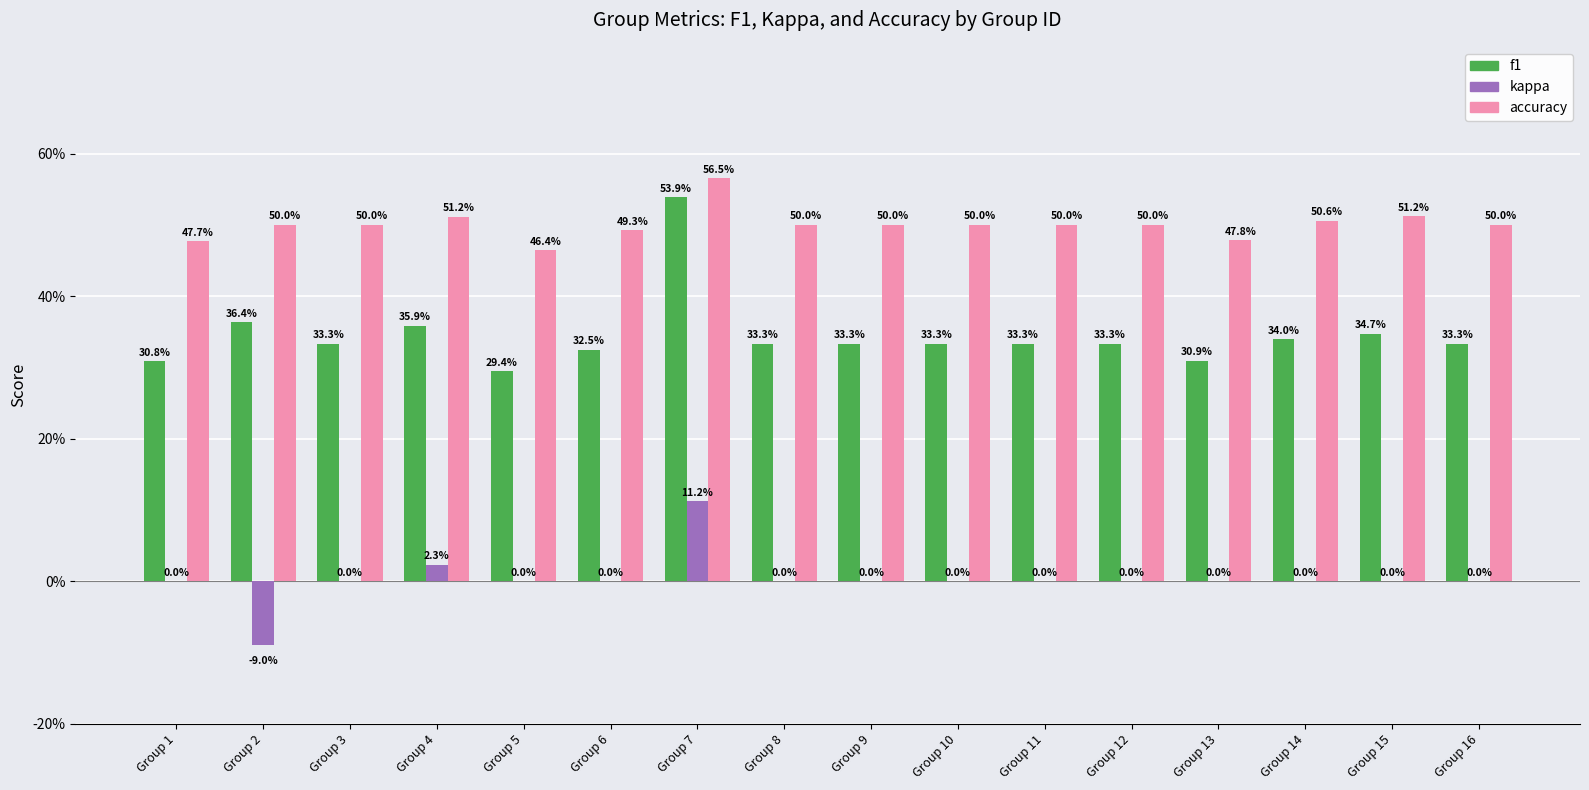

The accuracy series shows 0.5 at Group 12. True or false?

True